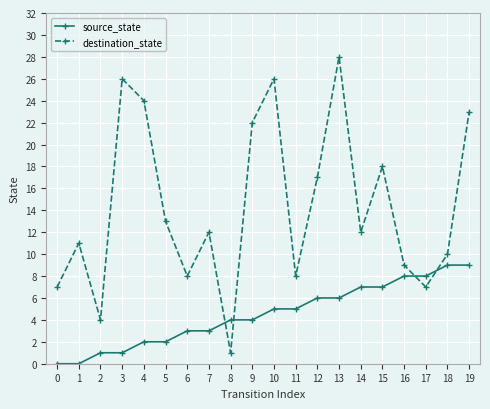

What is the value of the source_state point at the 16th from the left?

7